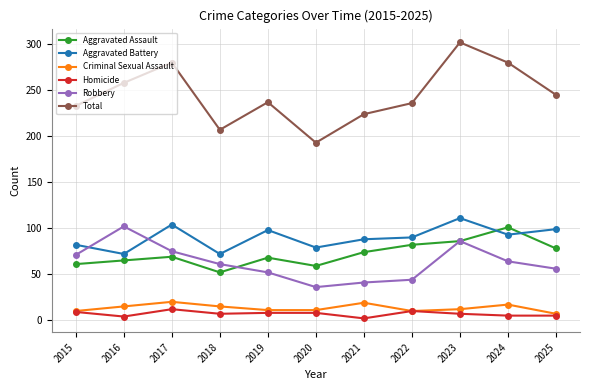

True or false: Criminal Sexual Assault and Robbery cross at least once.

False